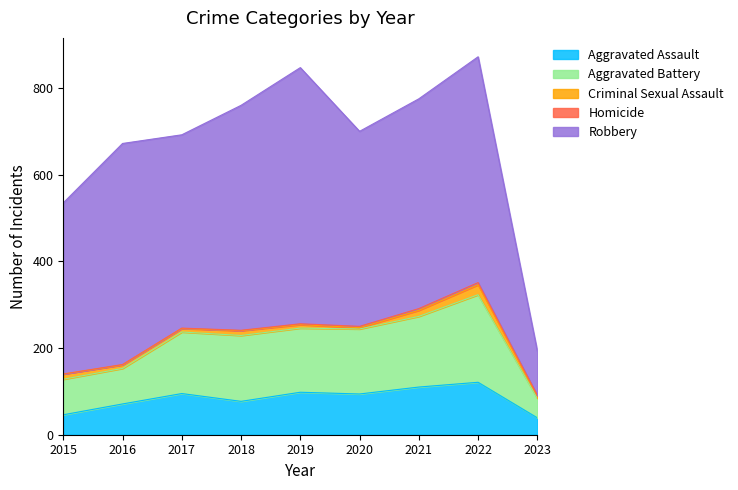

How many data points does each series have?

9